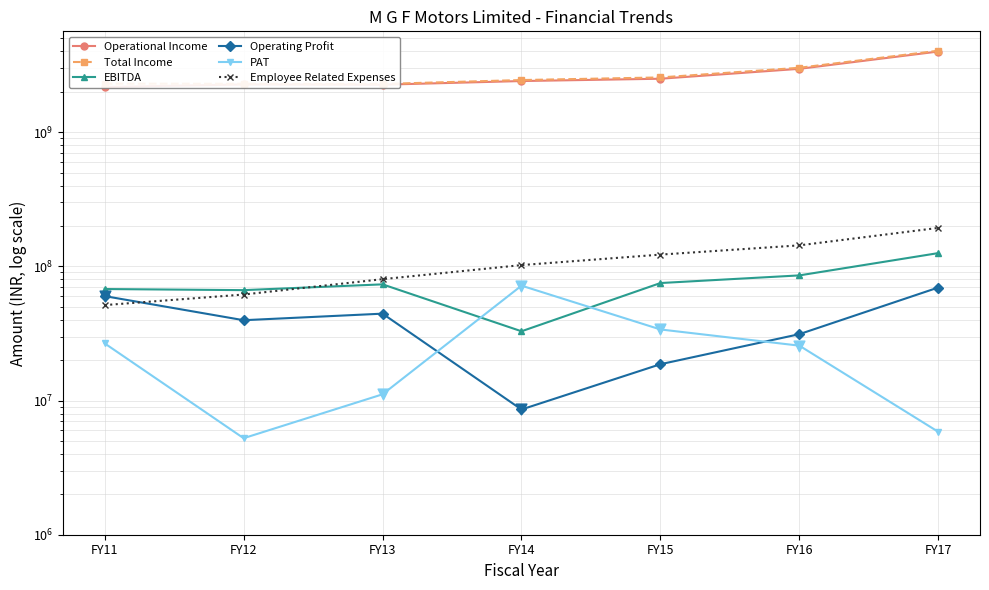

Is the value of Operating Profit at FY12 greater than the value of PAT at FY17?

Yes